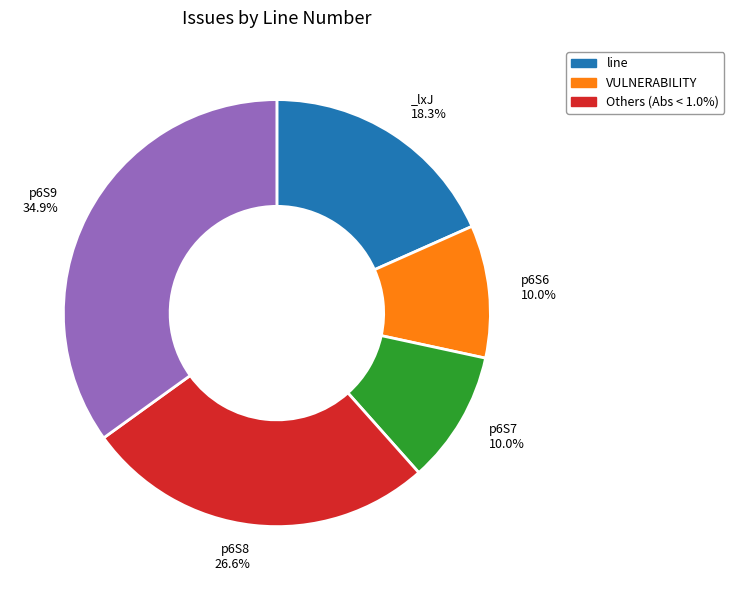

Does any single category account for the majority?

No